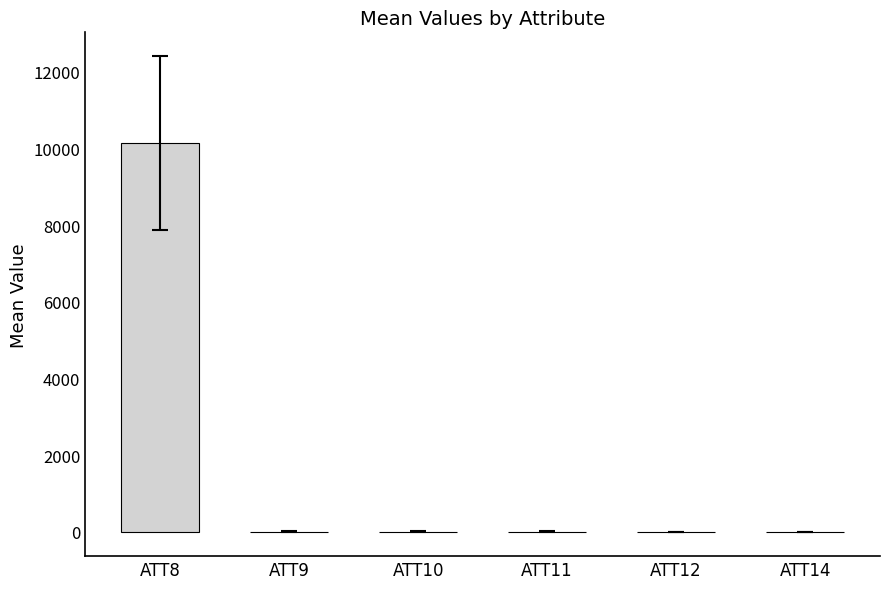

True or false: the data shows 1.4 at ATT9.

True